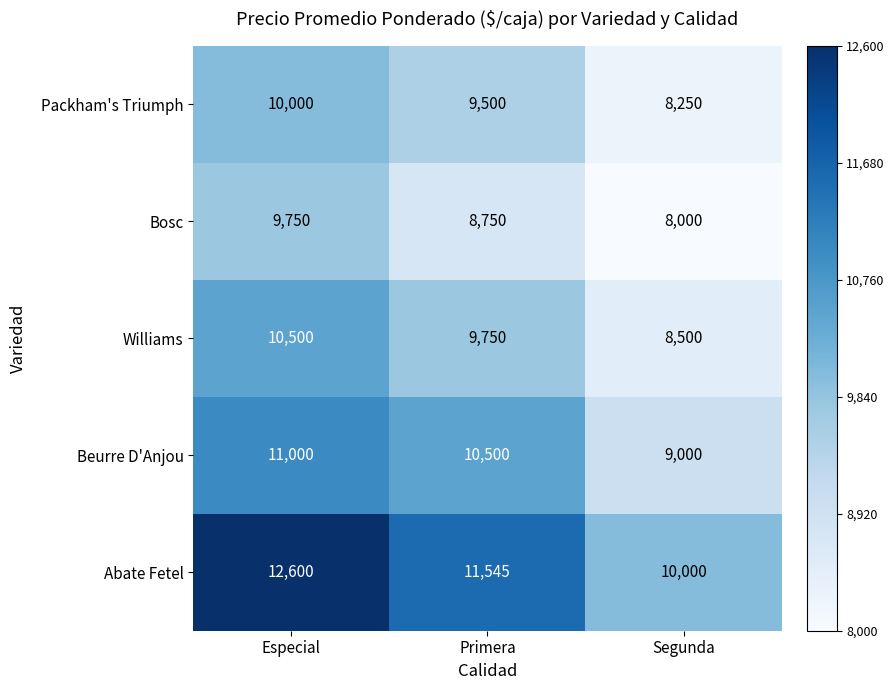

Which series has the largest total across all categories?

Abate Fetel